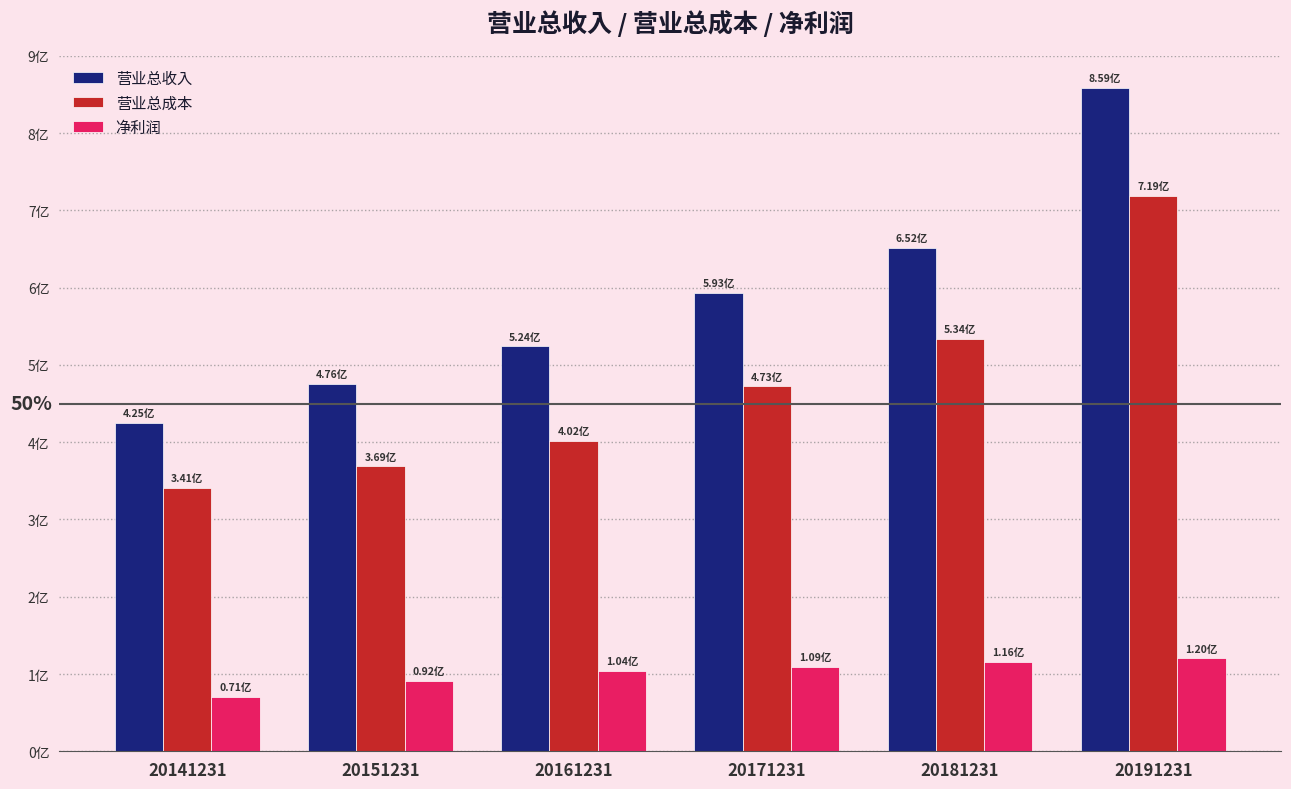

Reading right to left, what are all the values shown in this chart?

营业总收入: 858584372.9	651769494.7	593188350.3	524351656.2	475699892.8	424728708.9
营业总成本: 718820044.5	533759502.9	472518738.8	401535463.3	369057506.8	341398736.5
净利润: 120396575.1	115912641.0	108914741.0	104242400.1	91603916.8	70688837.8